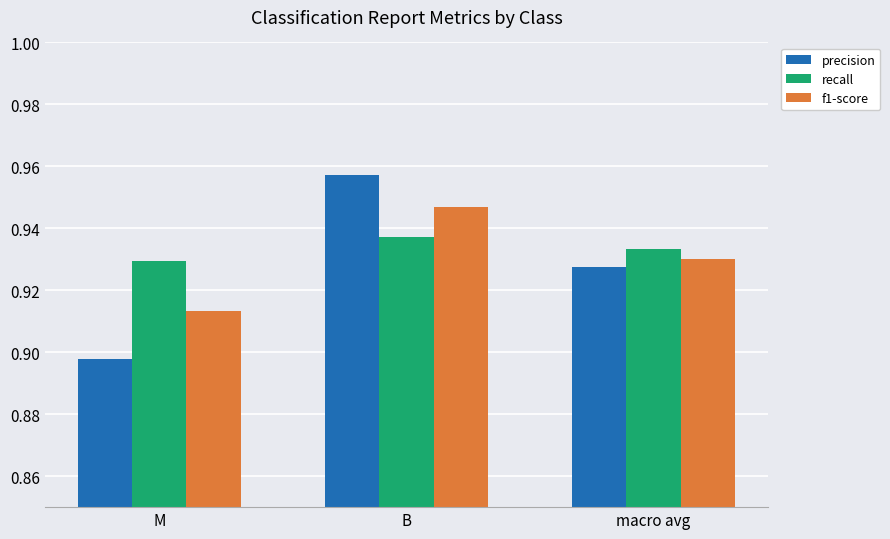

True or false: precision has a value of 0.6 at macro avg.

False